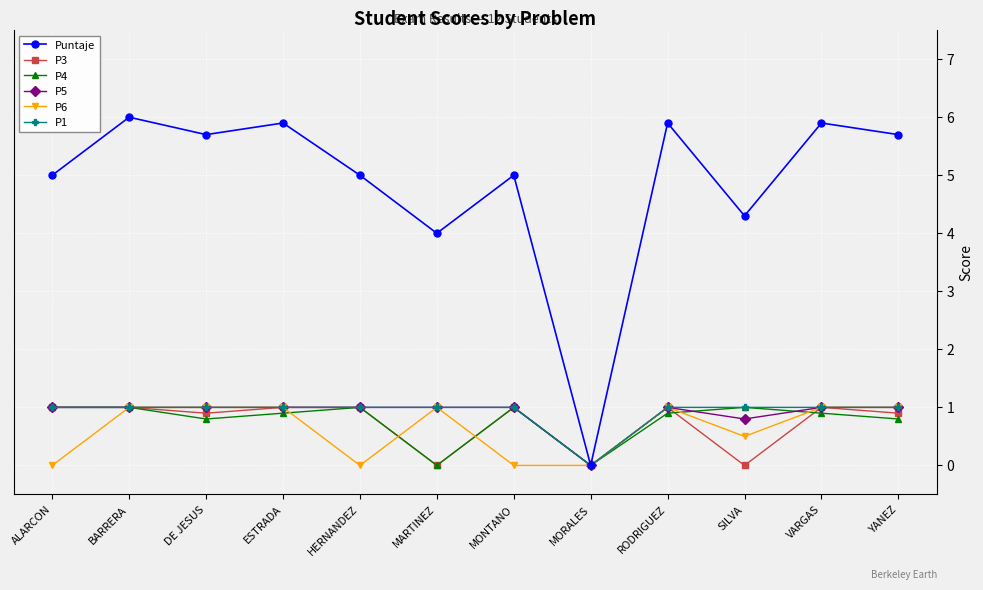

Is it true that Puntaje equals 1.9 at ESTRADA?

False